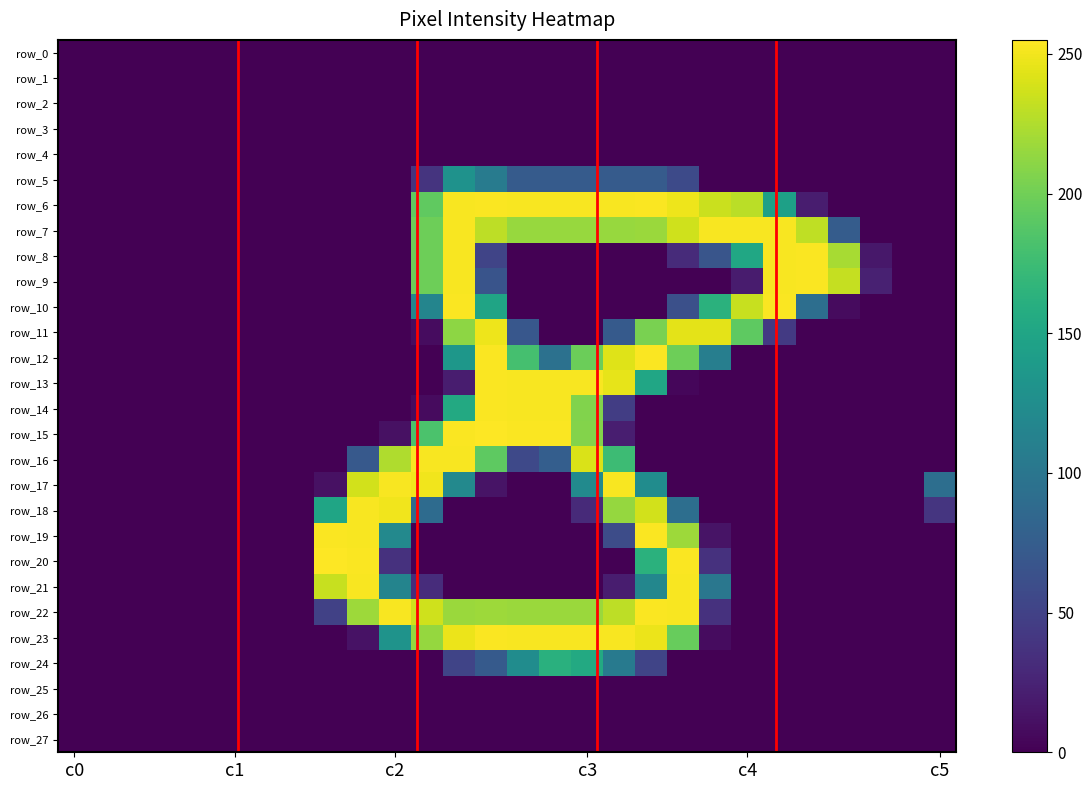

What is the average value of the row_15 series?

51